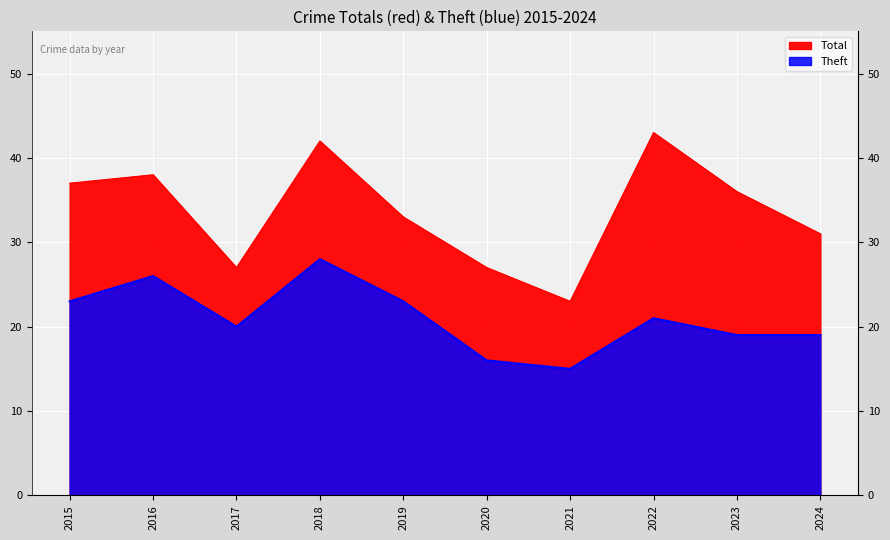

What is the value of the Total point at the 8th from the left?

43